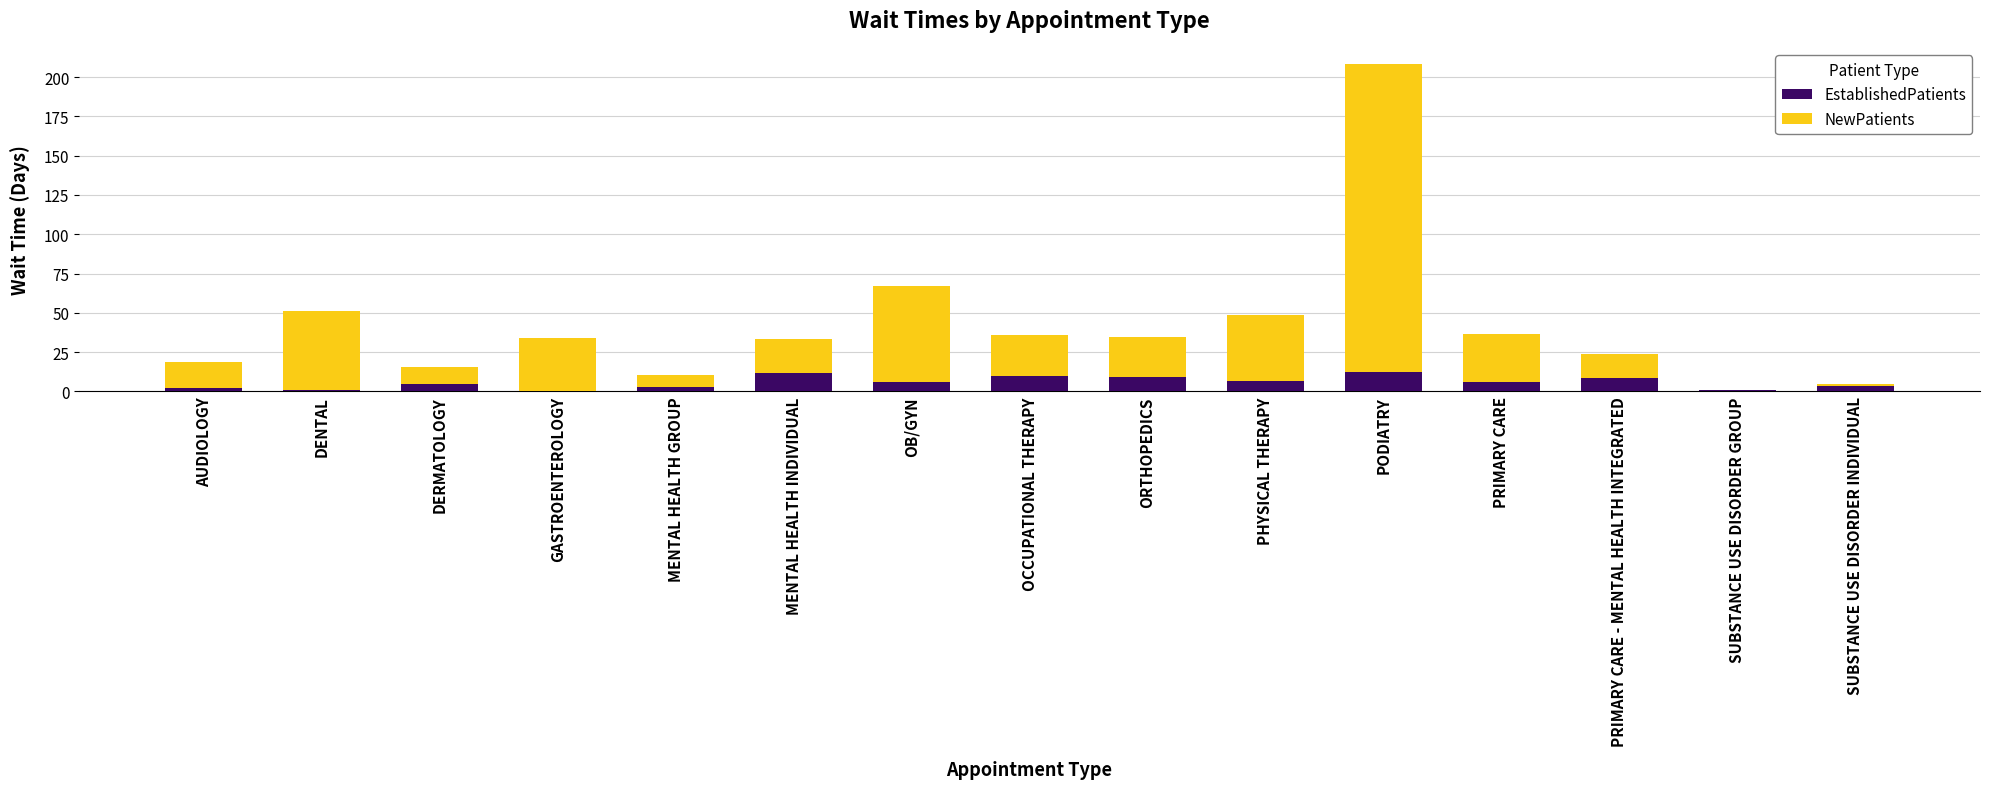

What is the maximum value for EstablishedPatients?

12.1